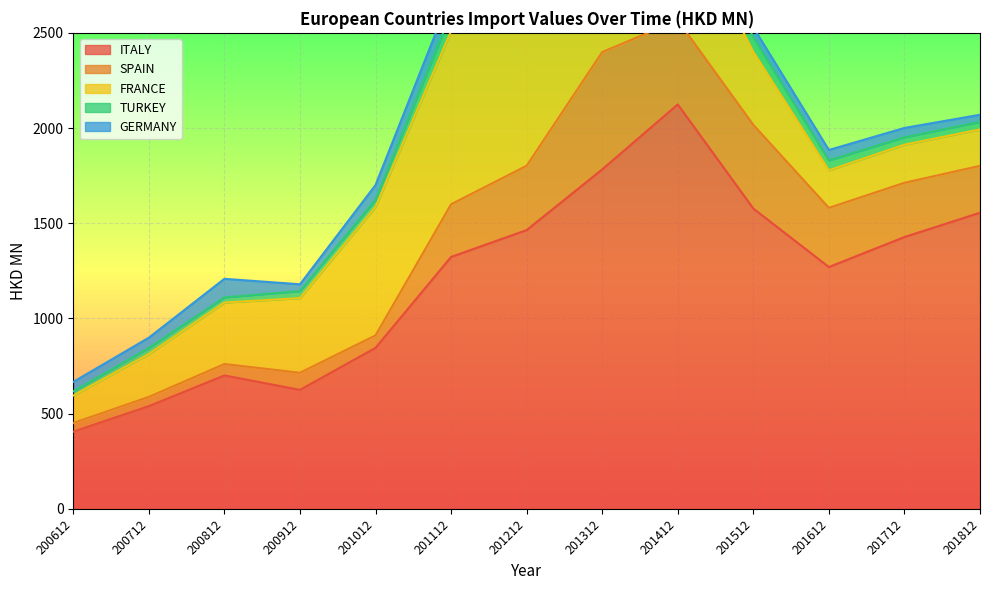

True or false: GERMANY has more than 1 interior local peaks.

True